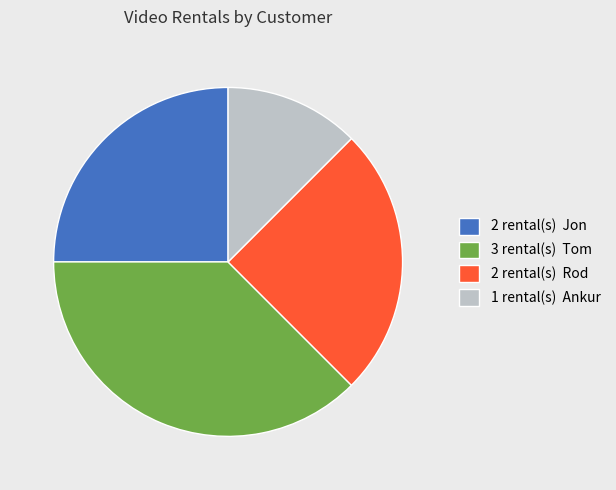

Count the number of slices in the pie.

4